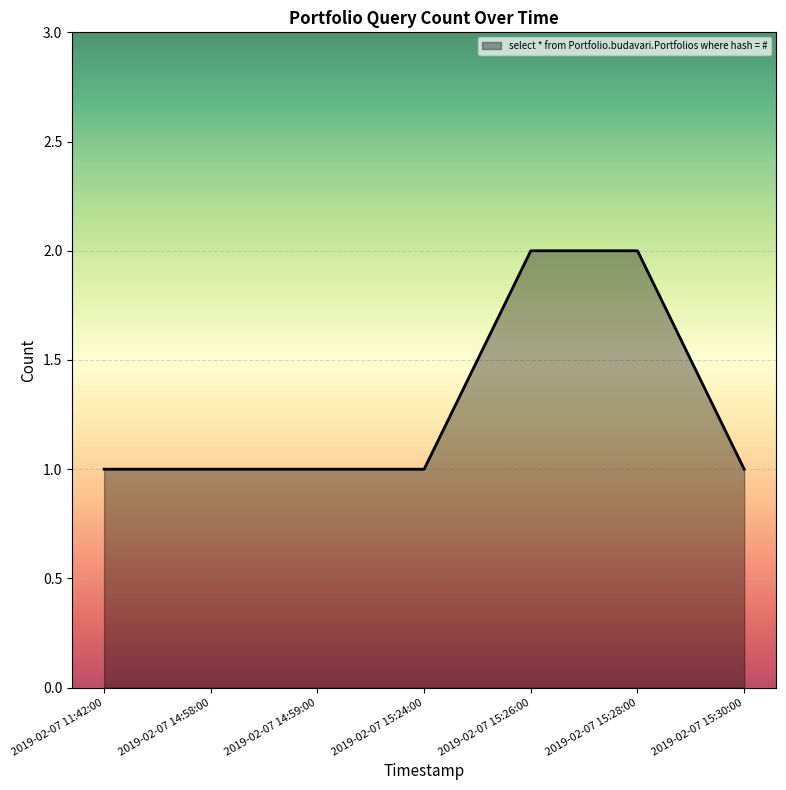

How many values are between 1 and 2?

7